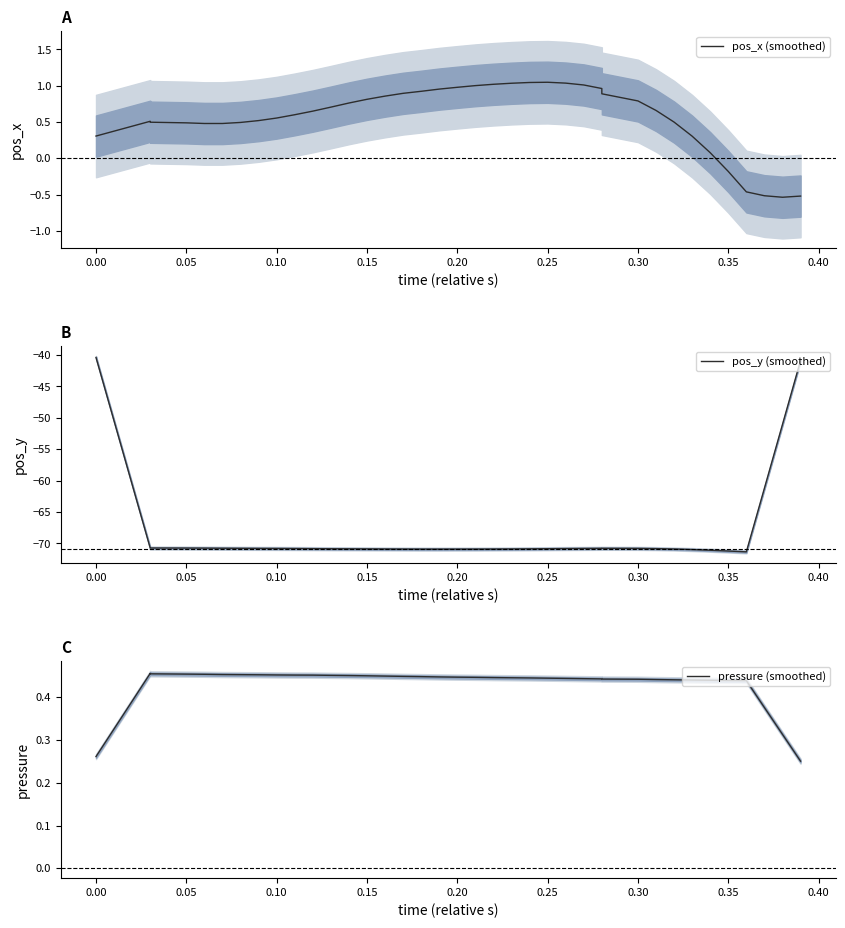

How many categories are shown in the chart?

40